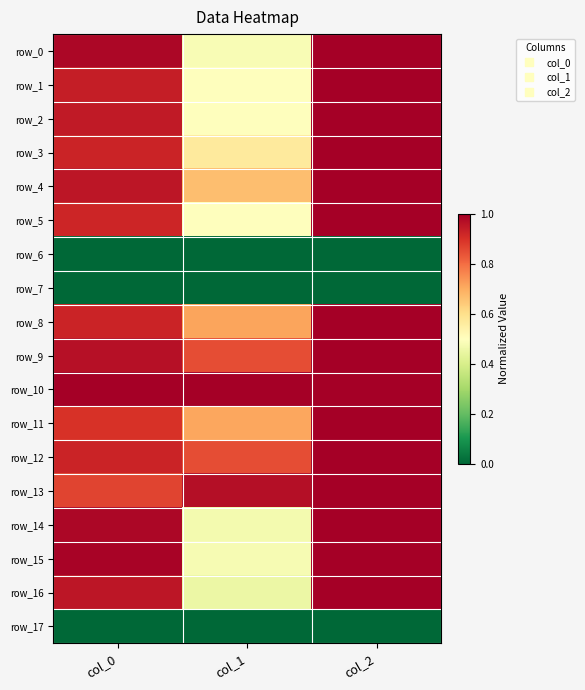

What is the difference between the row_3 values at col_1 and col_2?

0.4